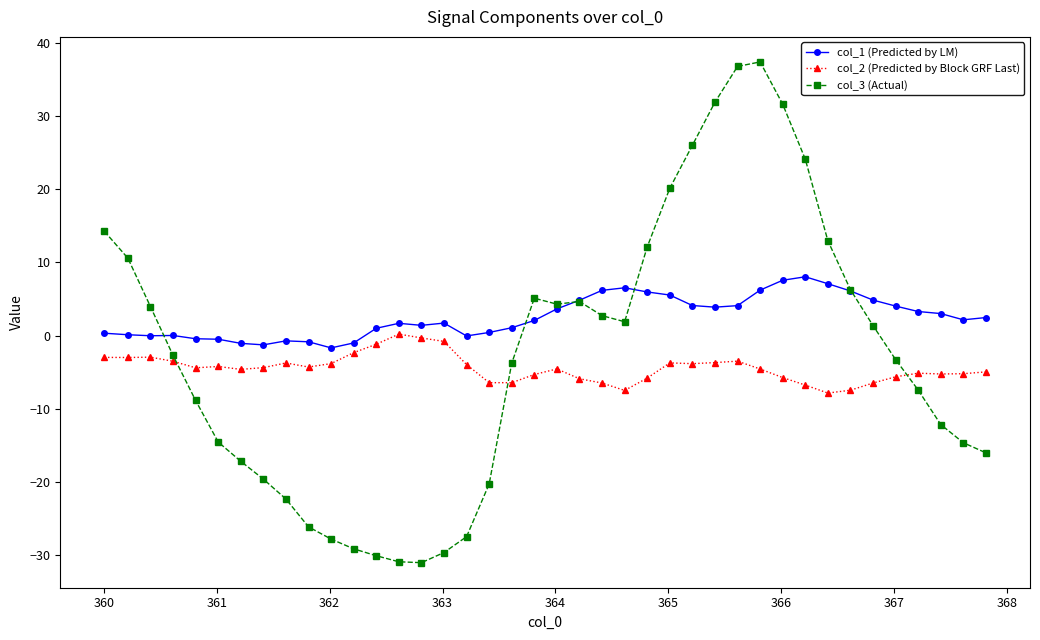

True or false: col_2 (Predicted by Block GRF Last) and col_3 (Actual) intersect in this chart.

True